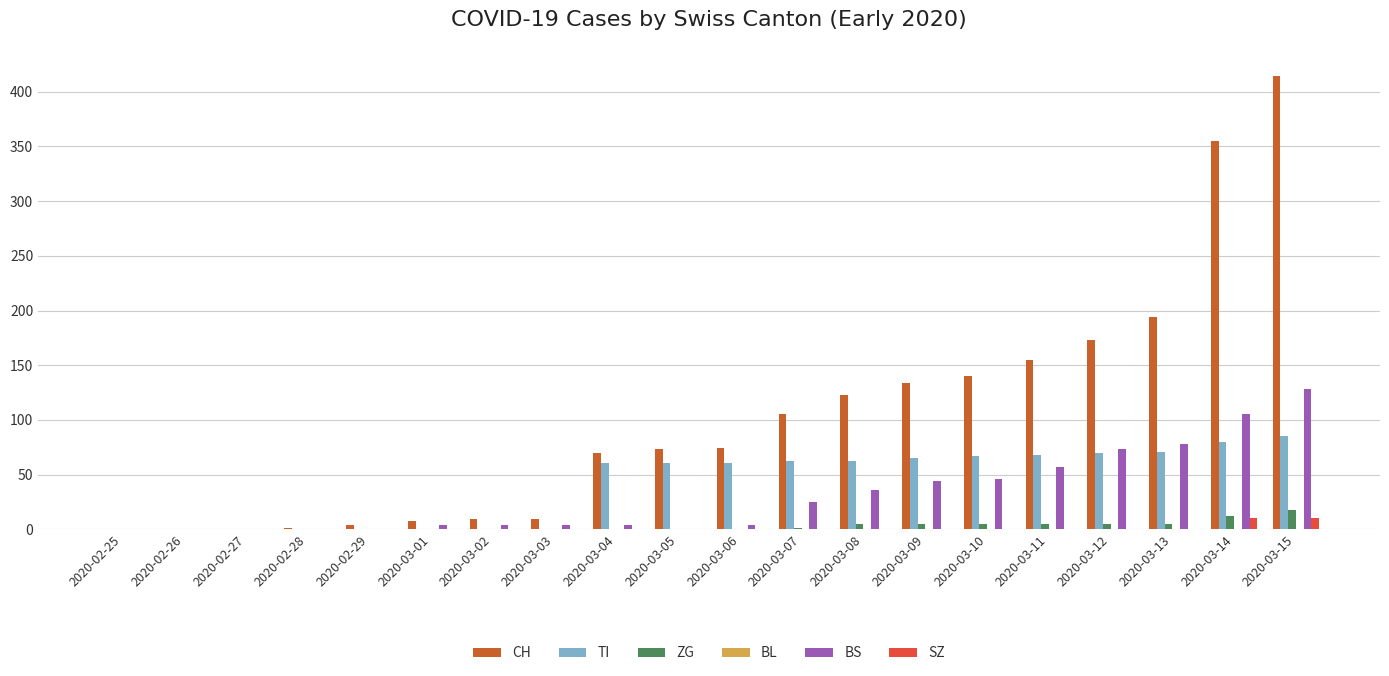

Which label corresponds to the largest value in the chart?

2020-03-15